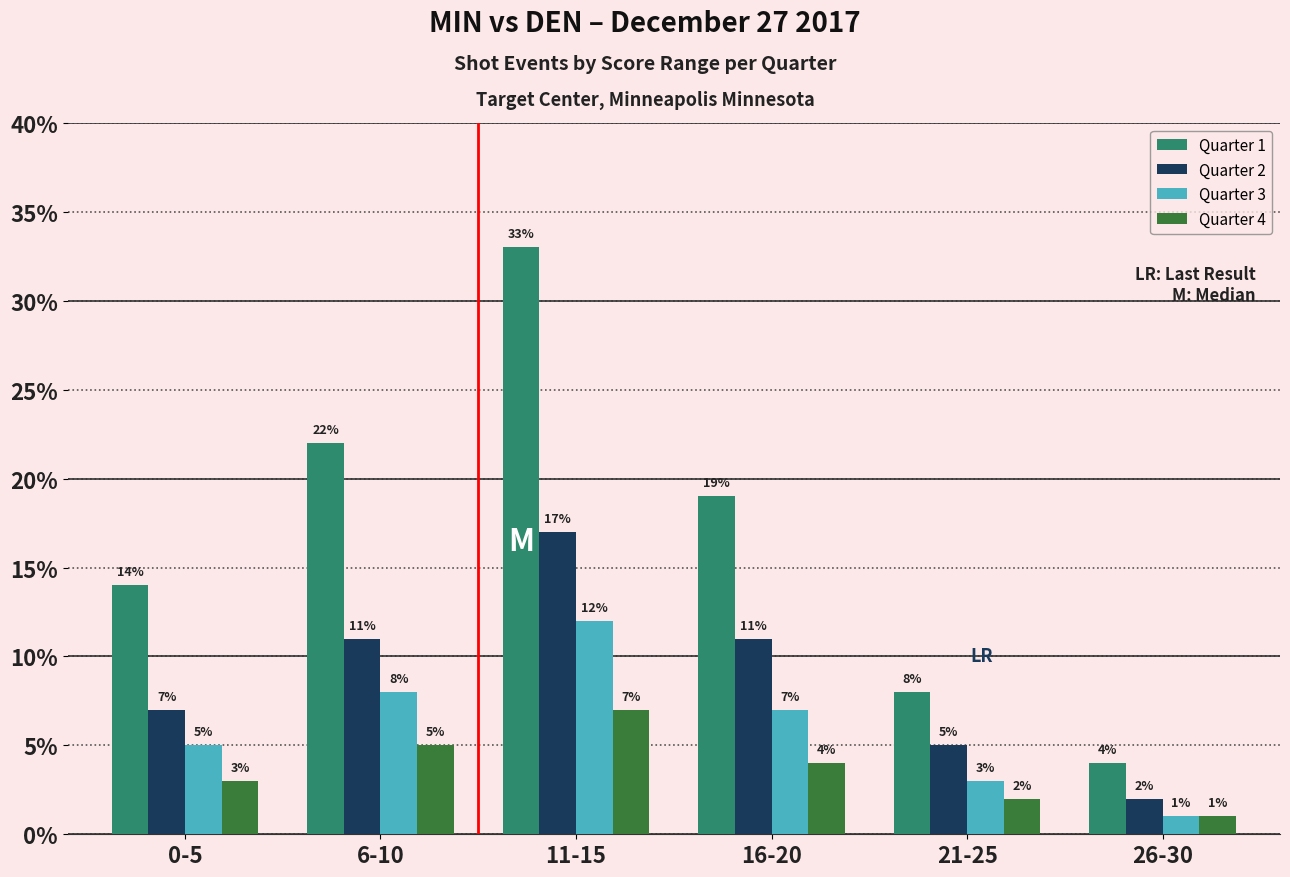

What is the smallest value displayed?

1